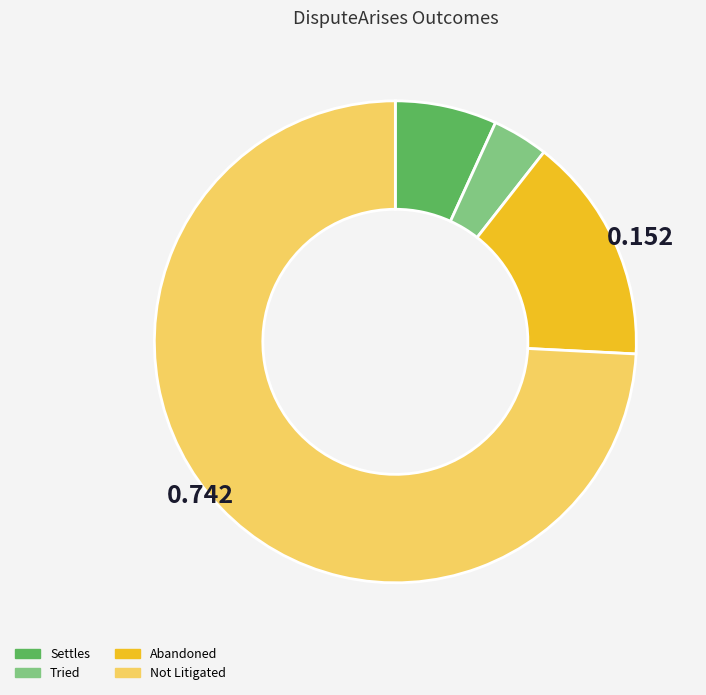

Do Not Litigated and Settles together represent more than half of the pie?

Yes